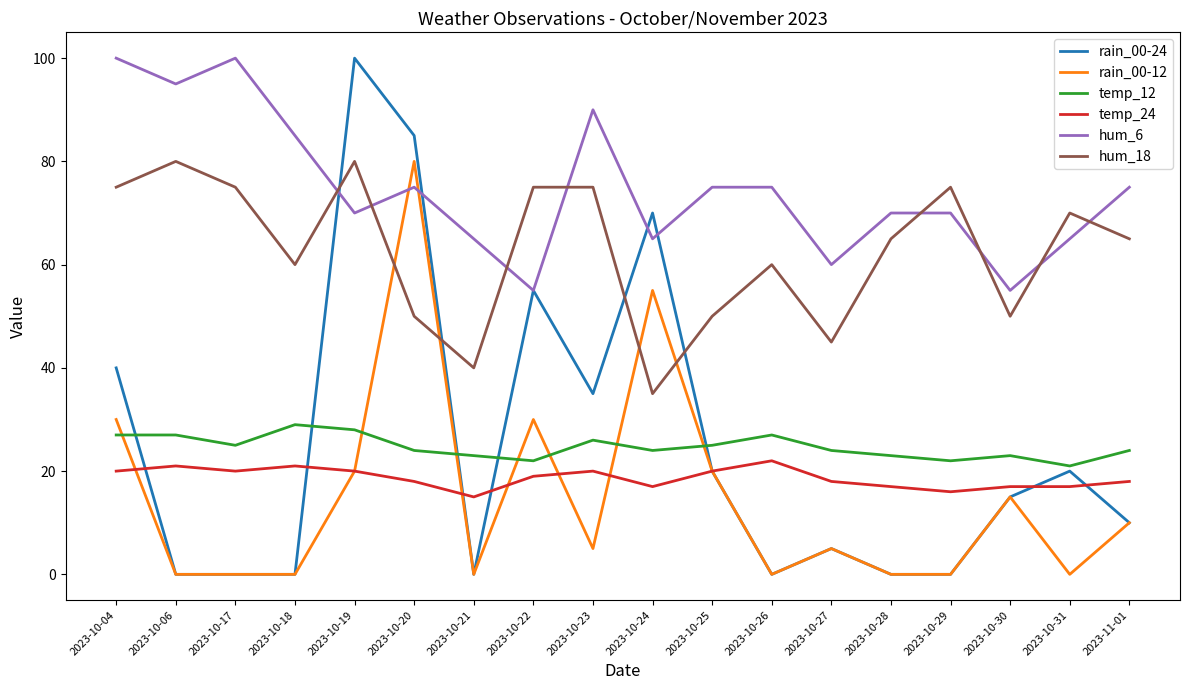

What position from the left is 2023-10-21?

7